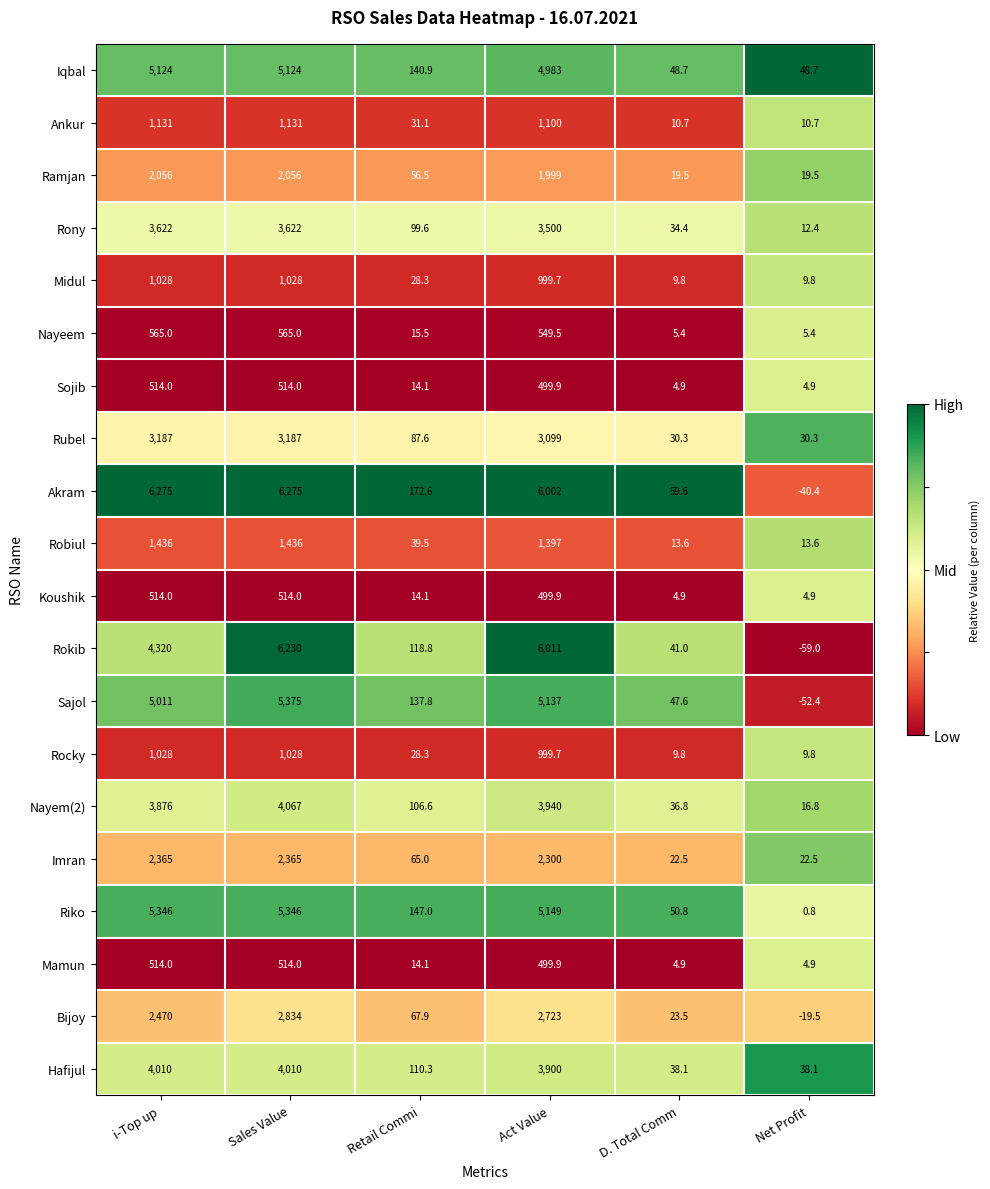

Between i-Top up and Sales Value, which series saw the biggest shift?

Rokib